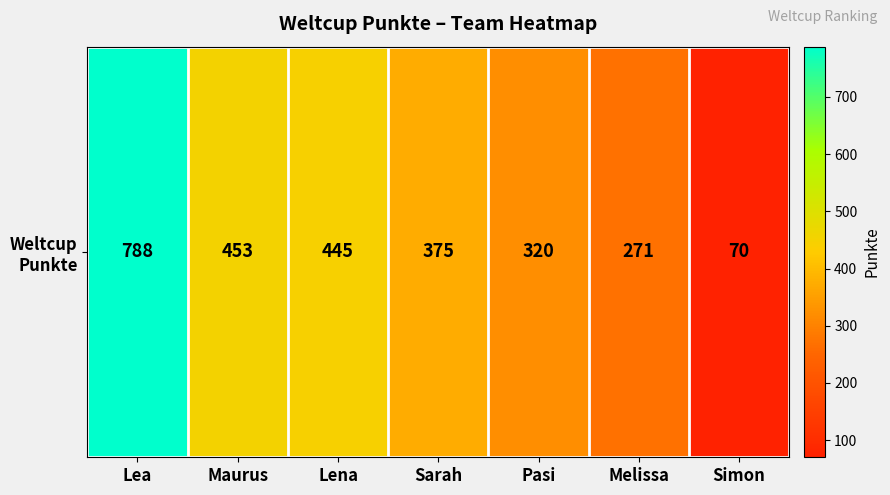

Where does the data first go above 375?

Lea